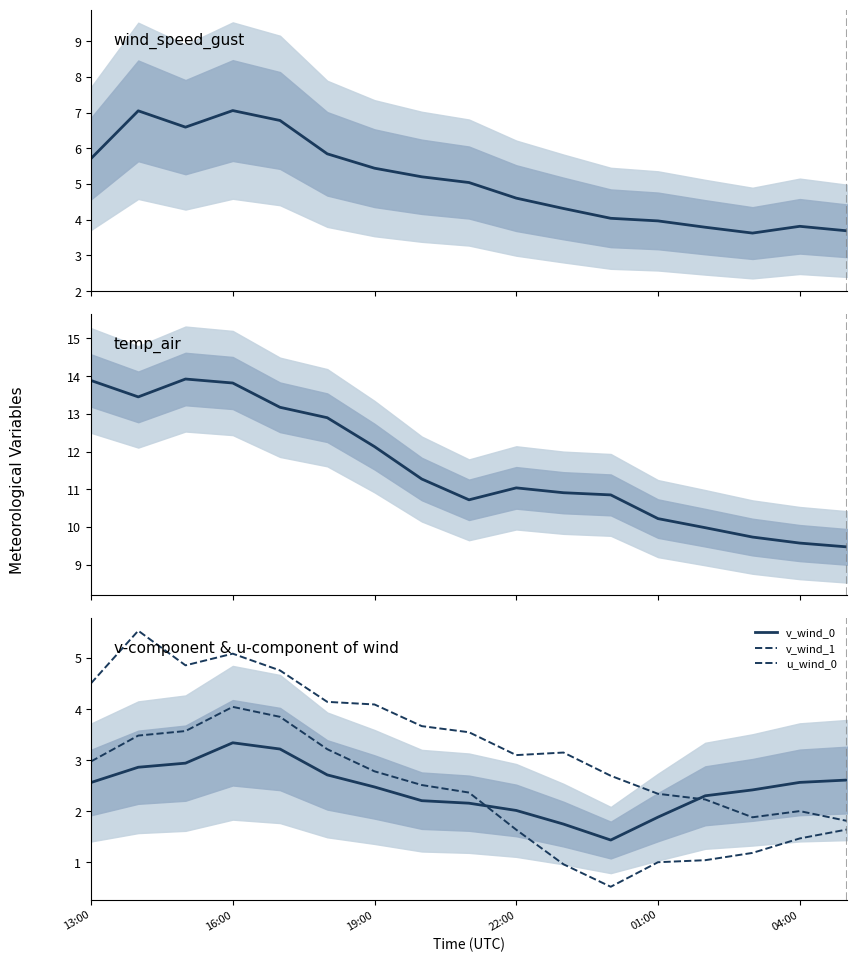

What is the sum of the v_wind_0 values at 13 and 19:00?

5.2